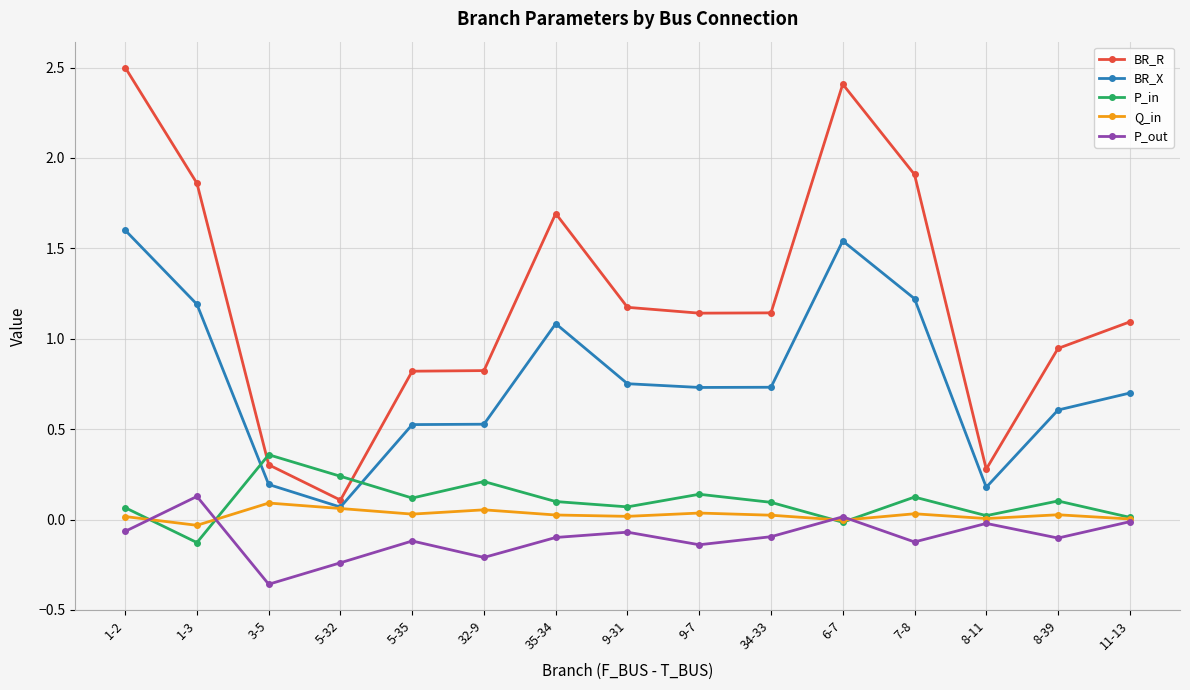

The value of P_out at 6-7 is 0.0. True or false?

True